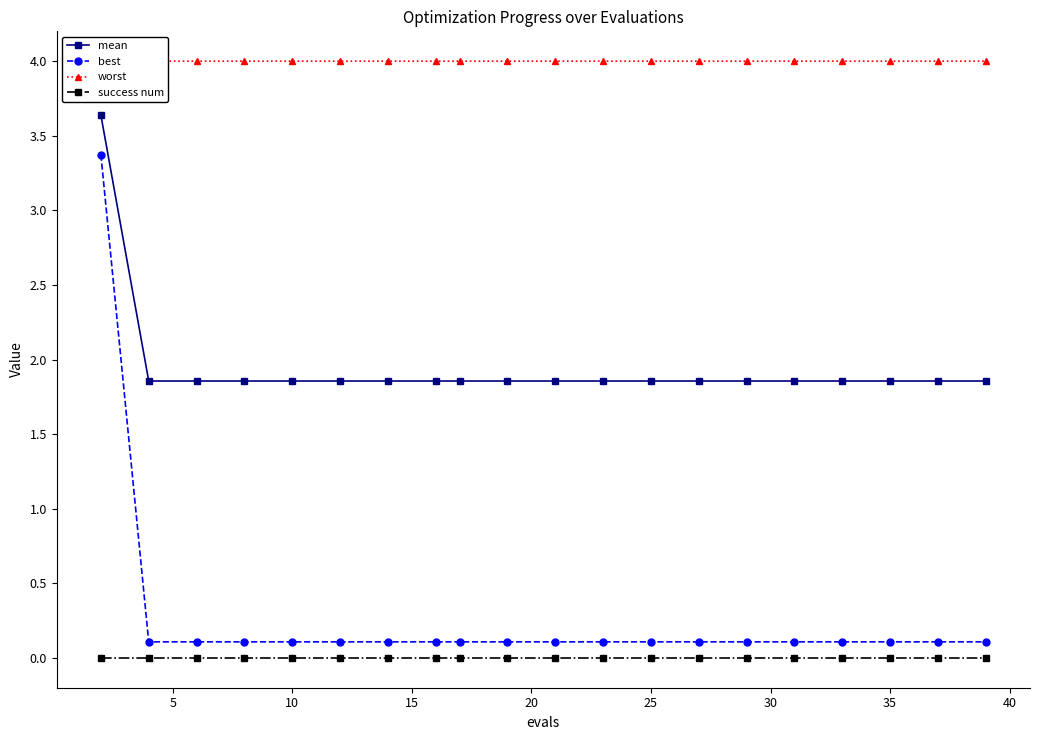

True or false: success num has more than 1 interior local peaks.

False